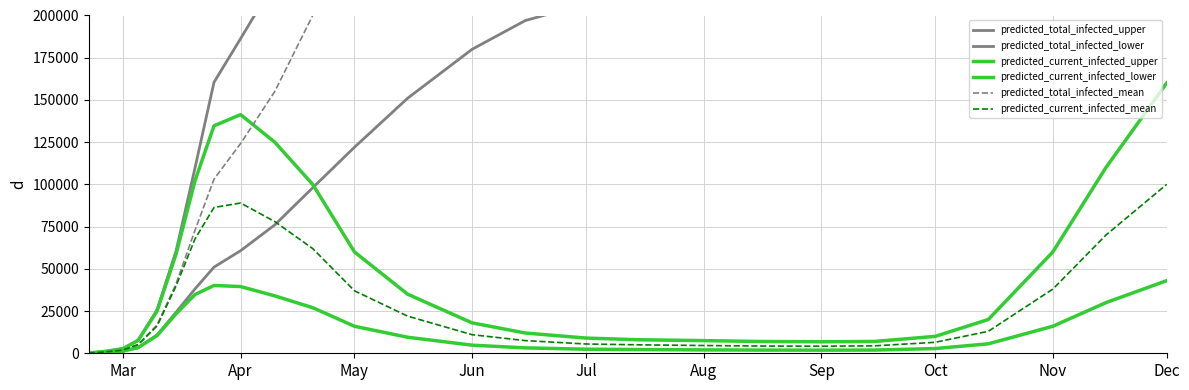

What is the minimum value shown in the chart?

100